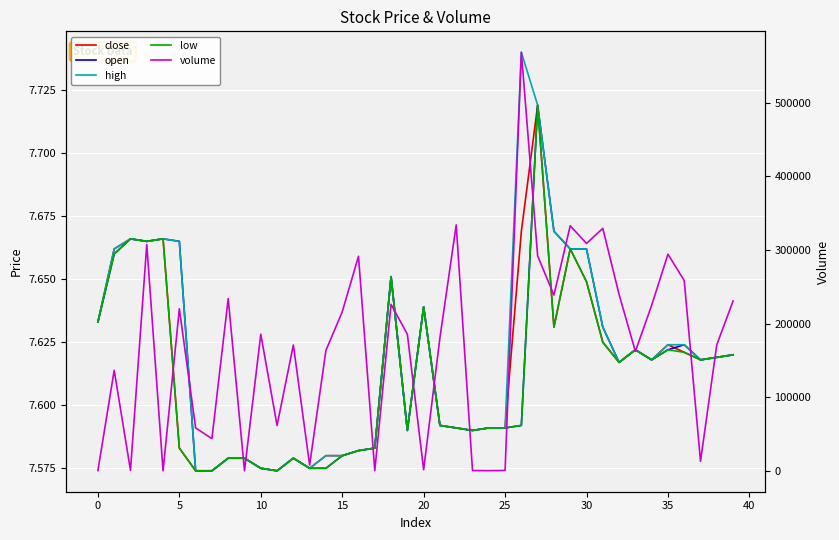

Count the high values in the range 7 to 8.

40